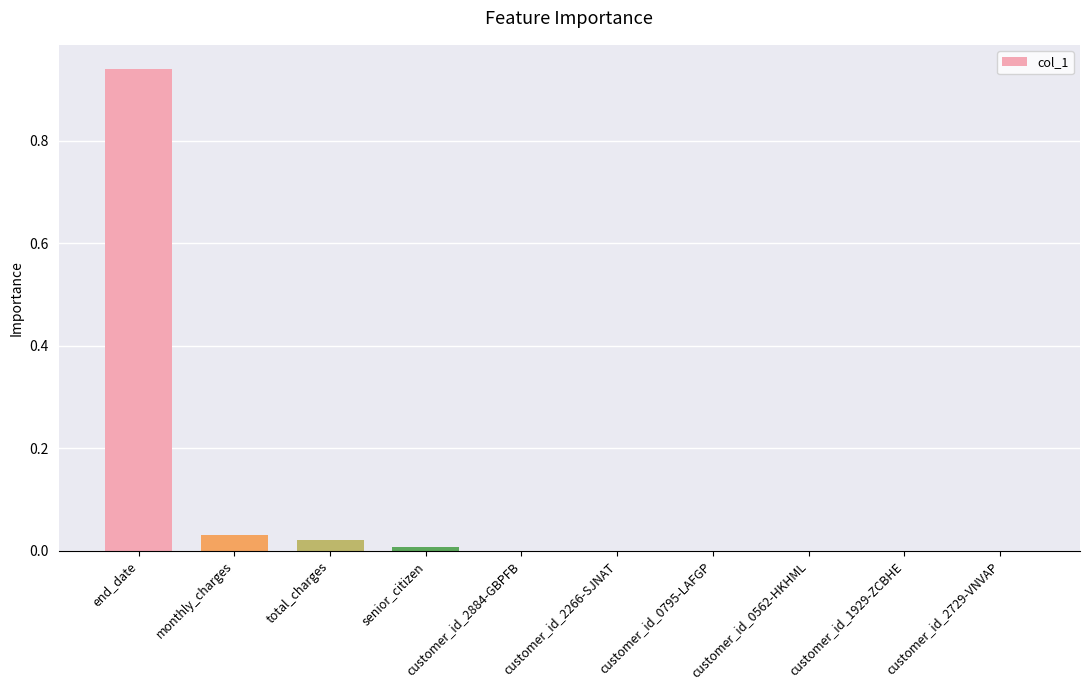

At which category does the chart reach its peak across all series?

end_date